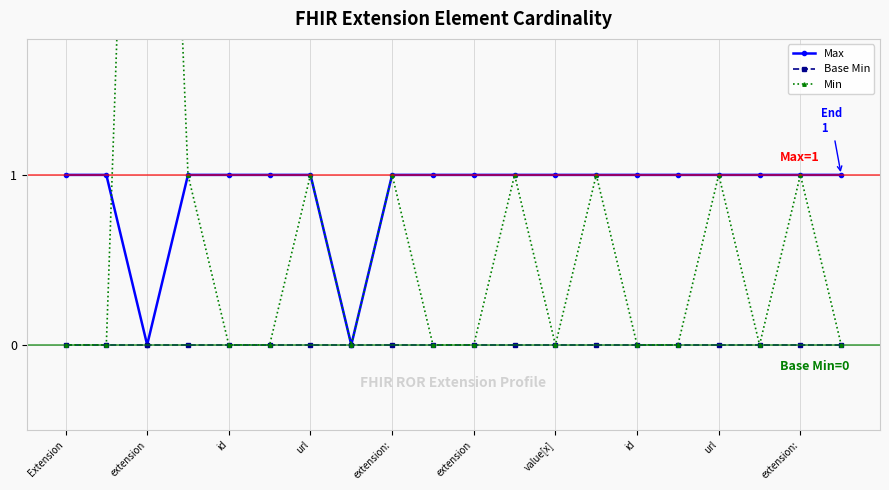

Count the Min values in the range 0 to 1.

19